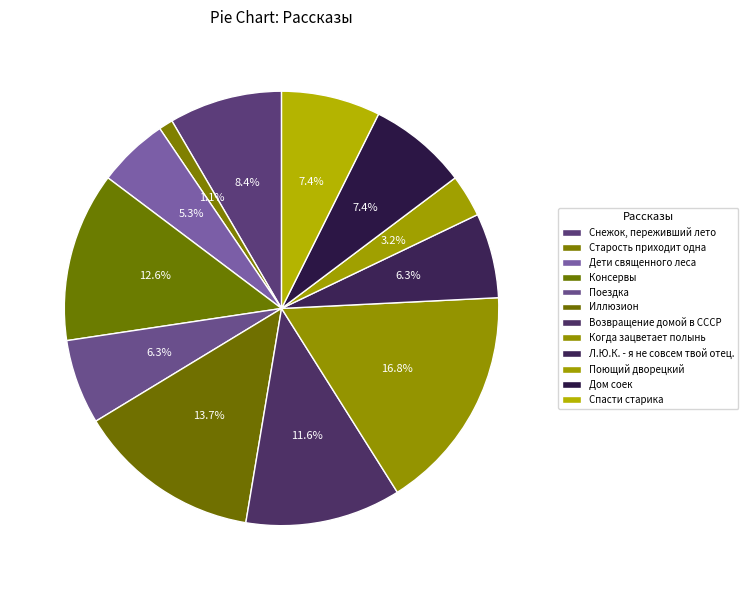

What is the smallest slice in the pie chart?

Старость приходит одна